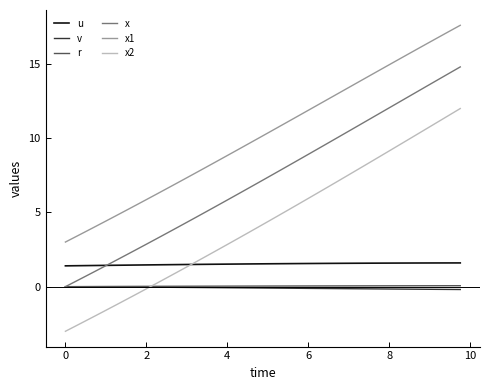

What is the highest value of the u series?

1.6